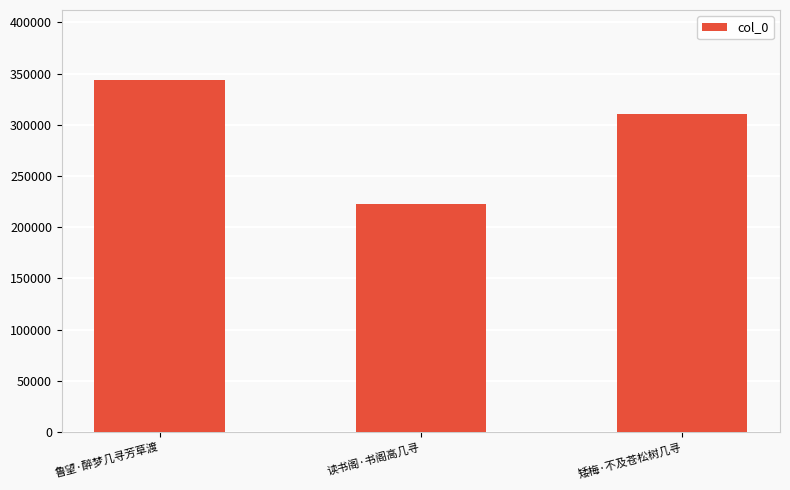

Reading left to right, what are all the values shown in this chart?

鲁望·醉梦几寻芳草渡=343326	读书阁·书阁高几寻=222464	矮梅·不及苍松树几寻=310605